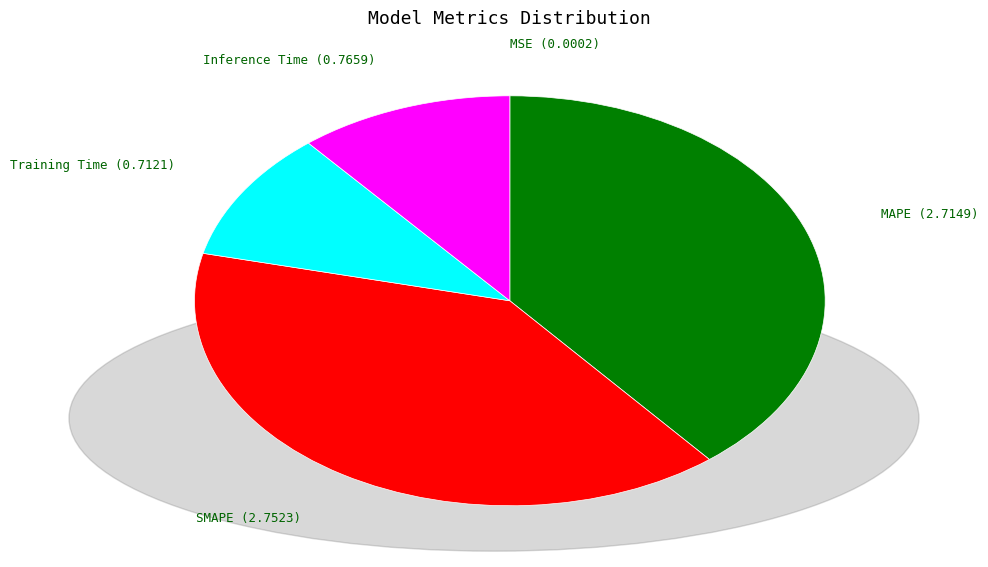

True or false: Training Time accounts for 10% of the total.

True